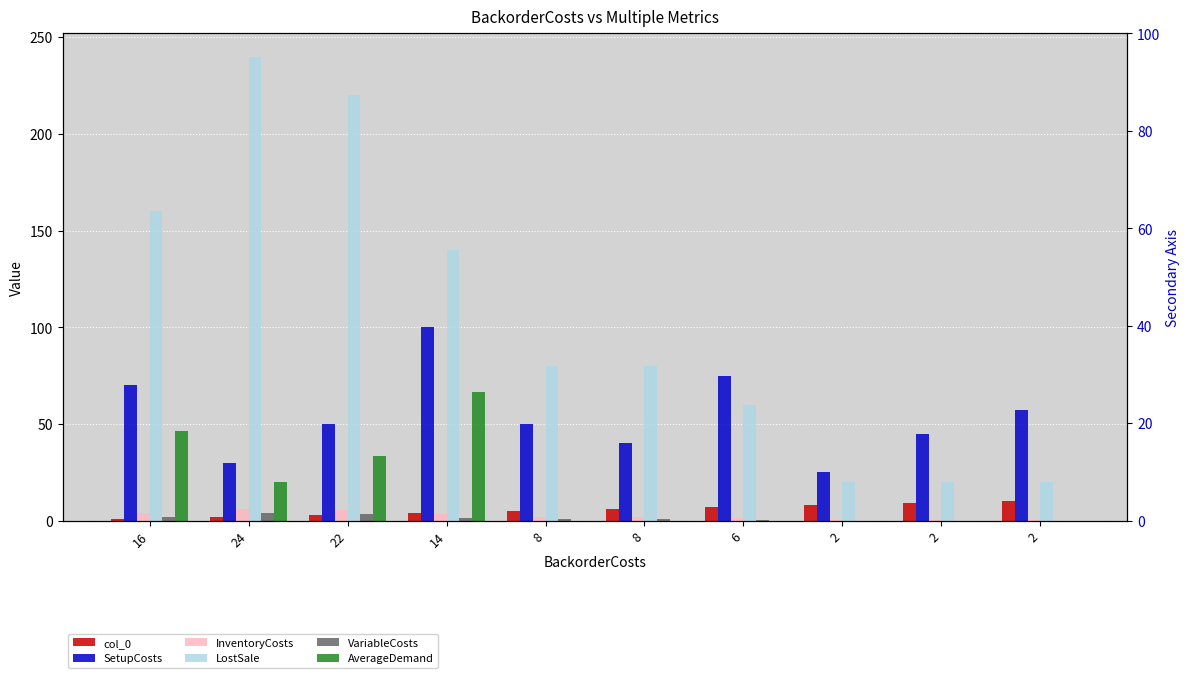

Where does the col_0 series first go above 6?

6